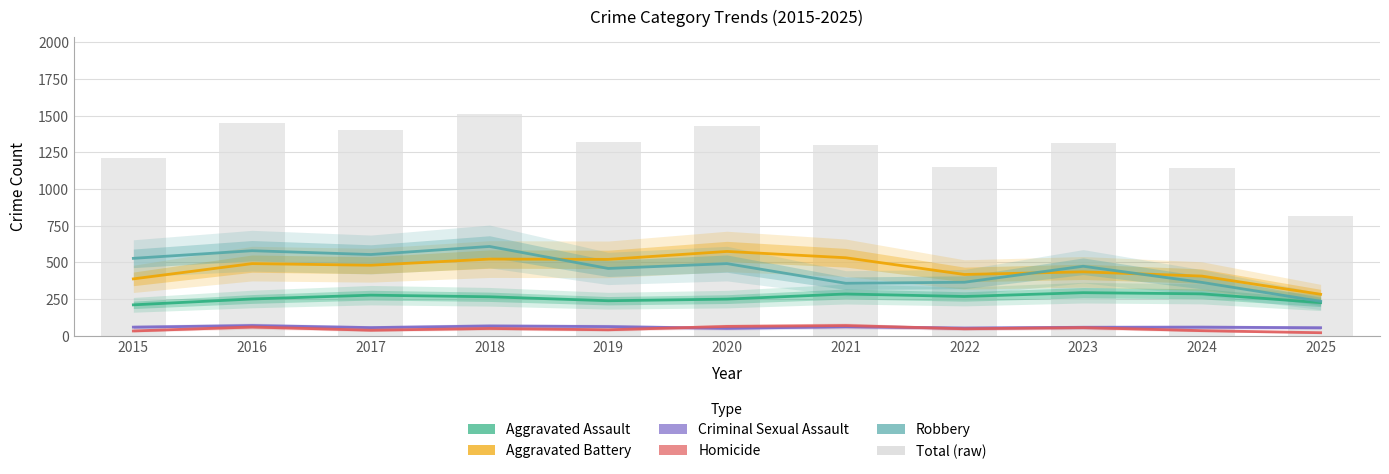

At which label is Robbery closest to 421?

2019